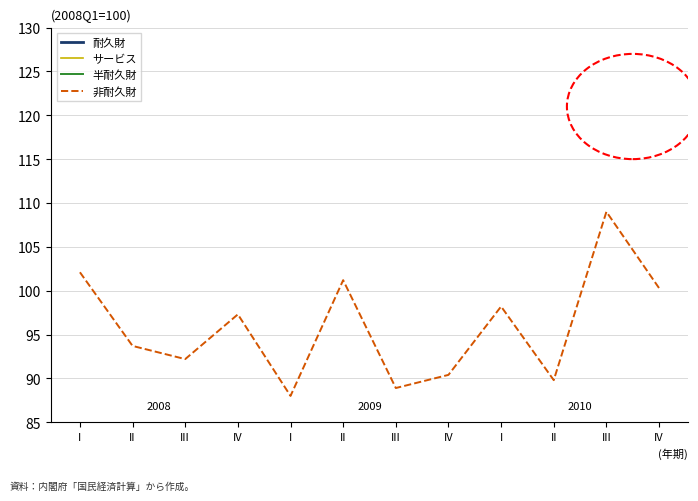

At which label does サービス reach its peak?

I